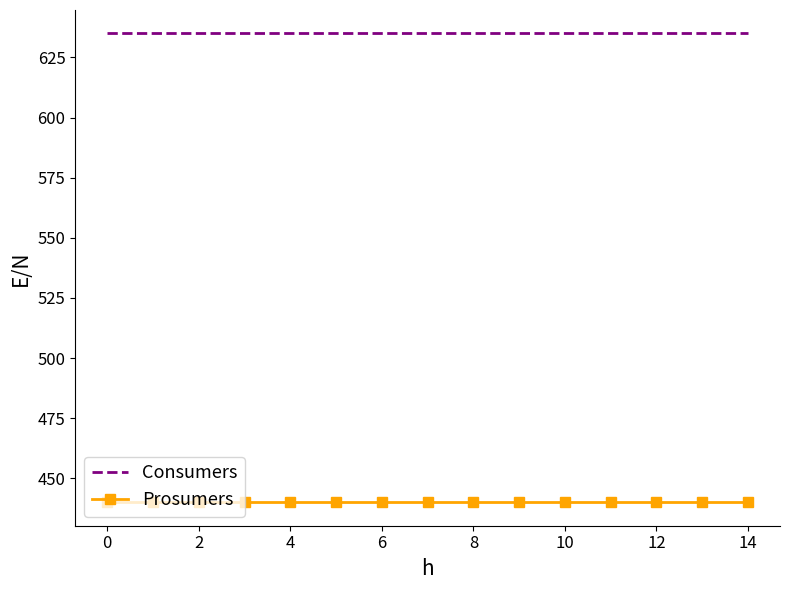

Rank the series by their average value, from lowest to highest.

Prosumers, Consumers